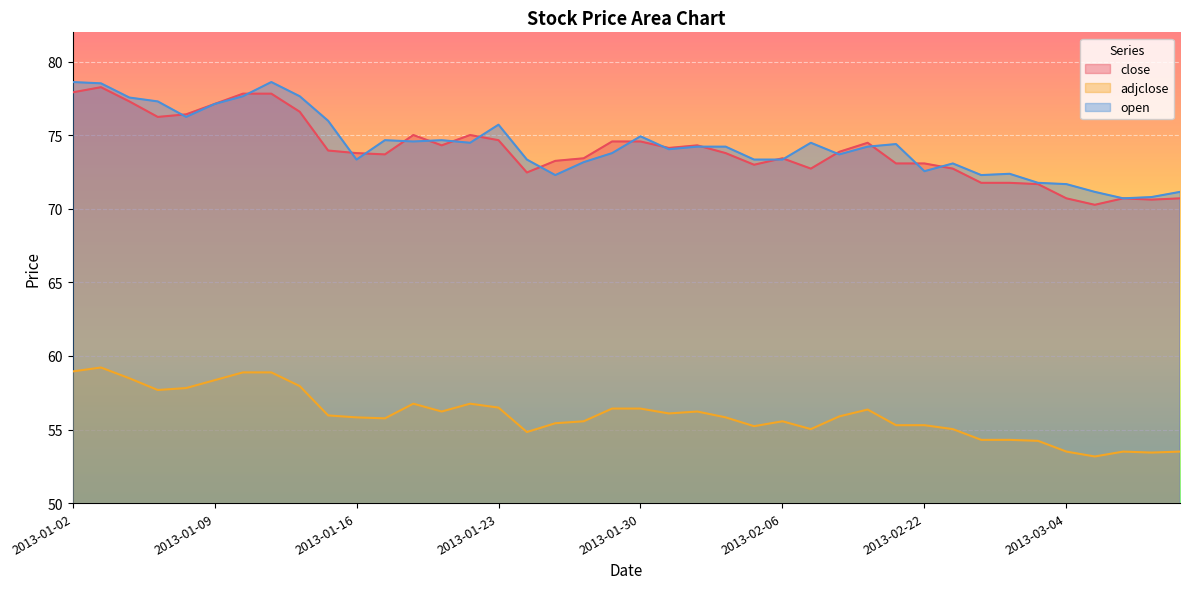

What are all the series names shown in the legend?

close, adjclose, open